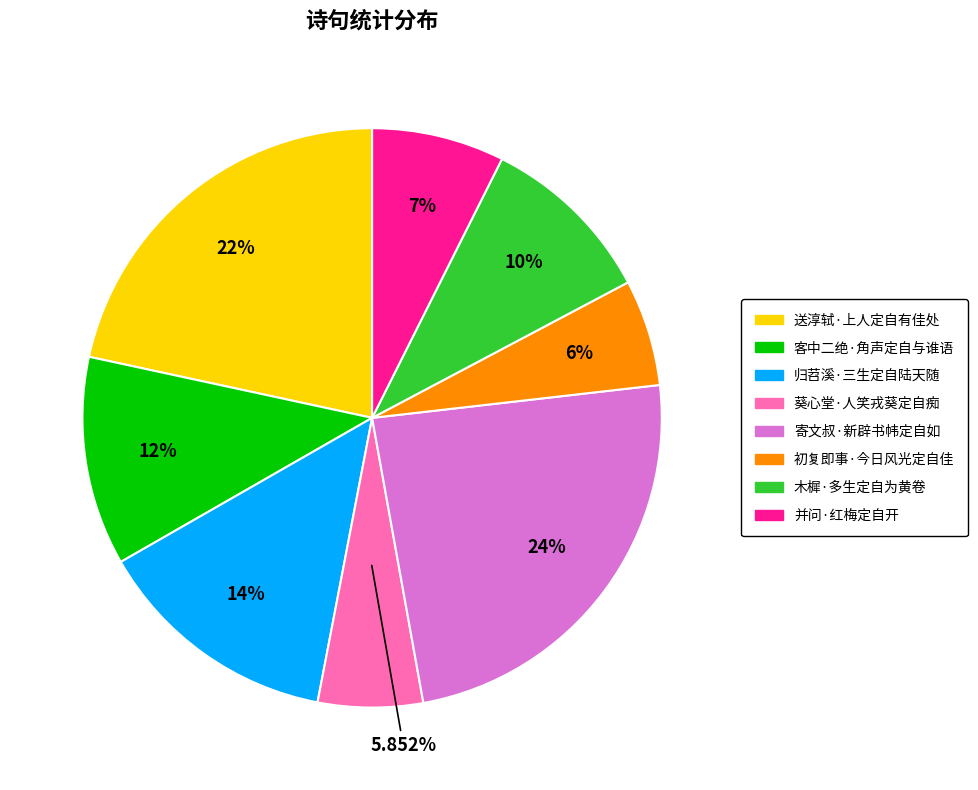

The 寄文叔·新辟书帏定自如 slice represents 14% of the pie. True or false?

False